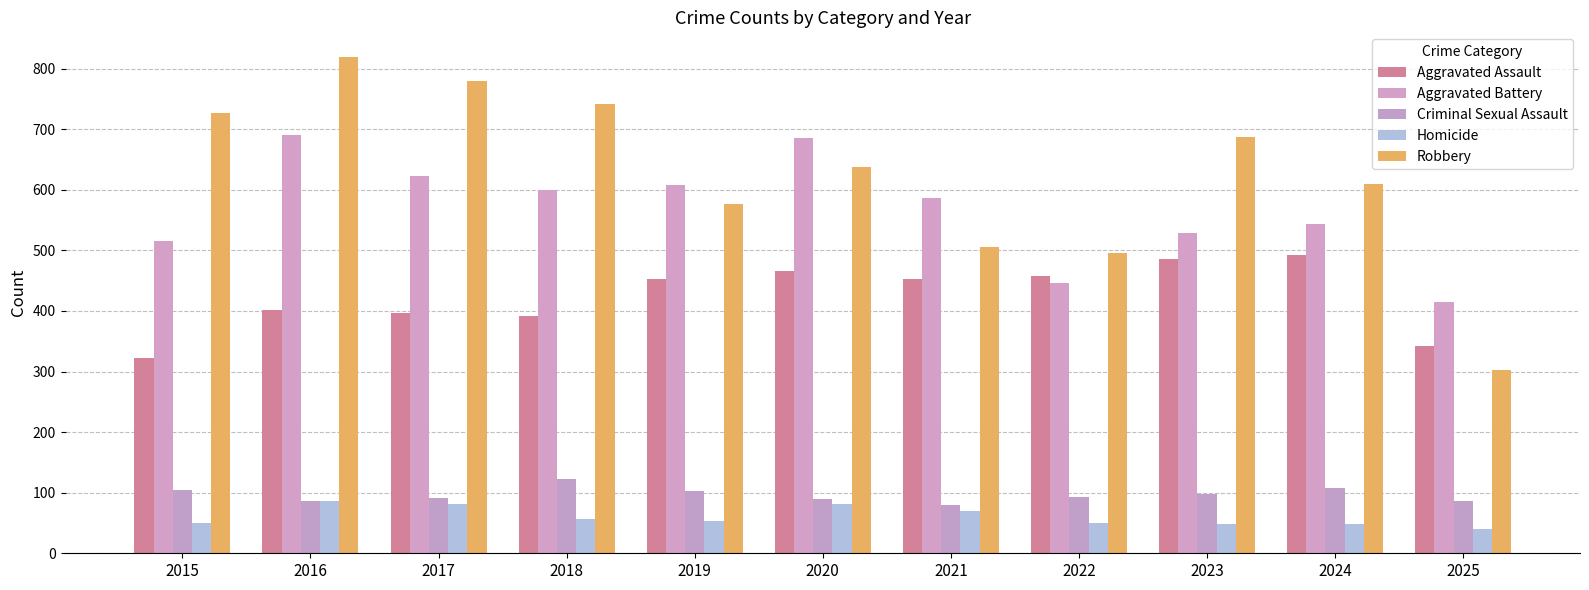

What is the smallest value displayed?

40